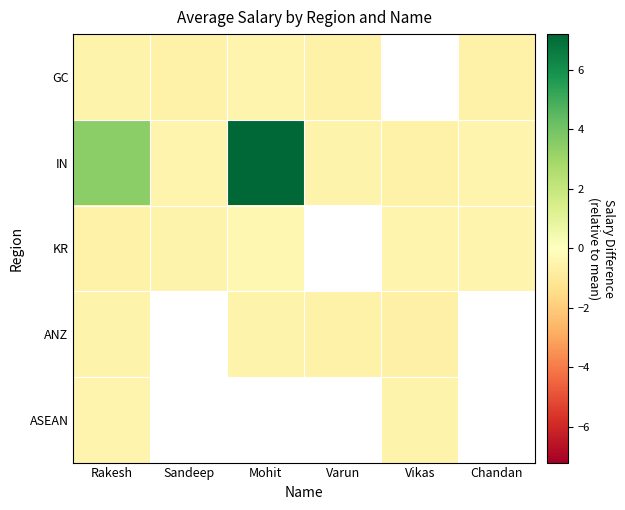

Where is ANZ nearest to the value 0?

Mohit